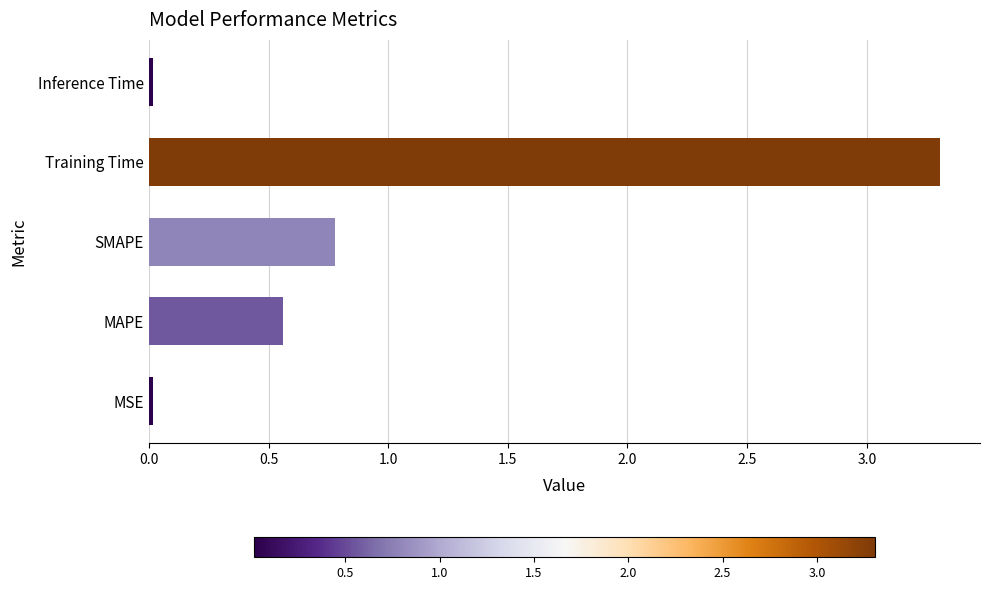

What is the sum of all values?

4.7